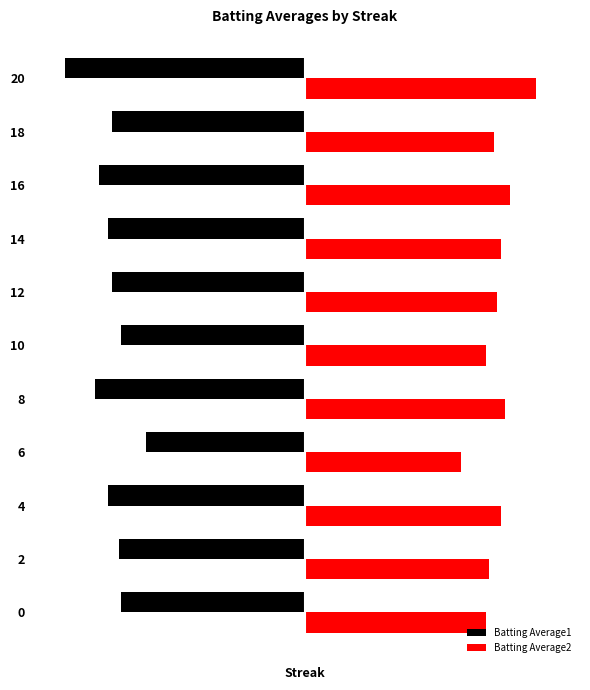

What are all the series names shown in the legend?

Batting Average1, Batting Average2